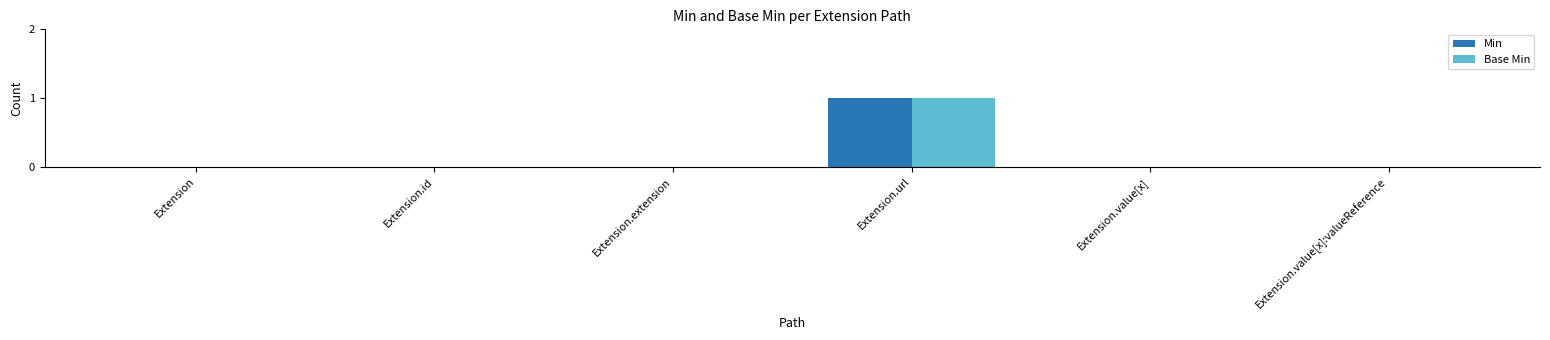

How many categories are shown in the chart?

6